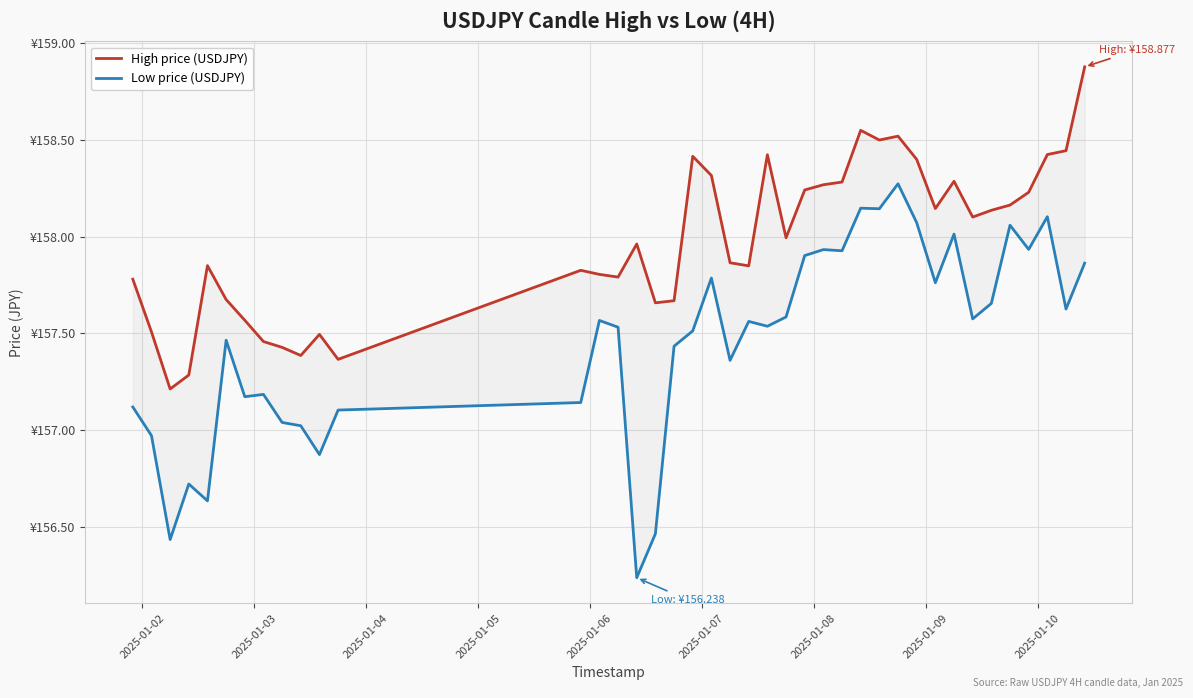

Is the value of Low price (USDJPY) at 2025-01-02 greater than the value of High price (USDJPY) at 20?

No